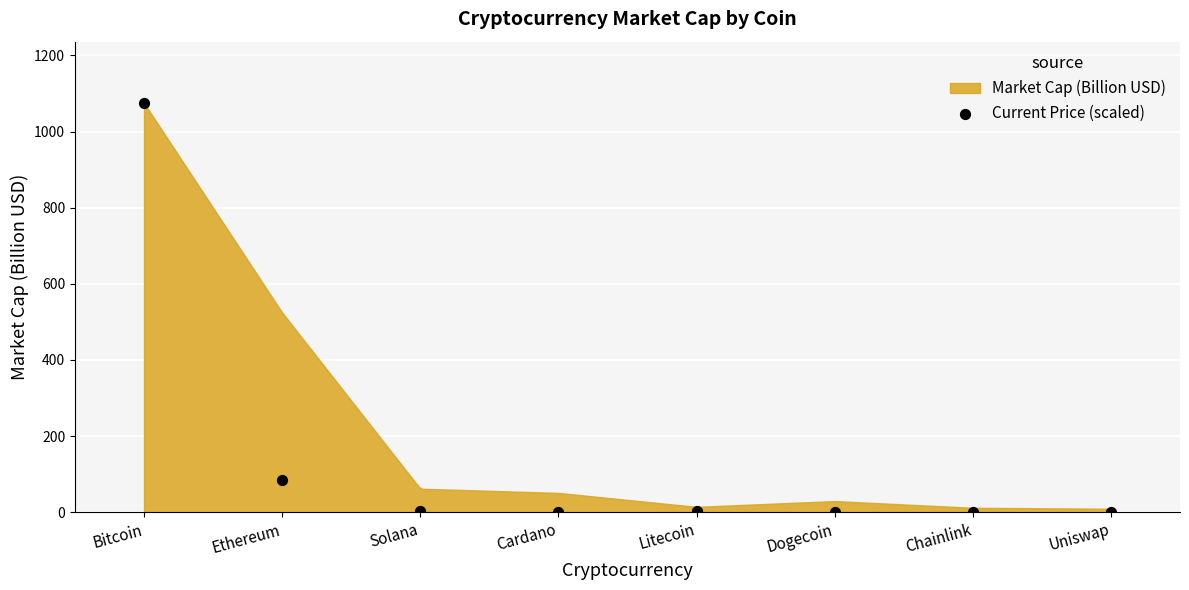

What Y value in the scatter plot is closest to 537?

83.5